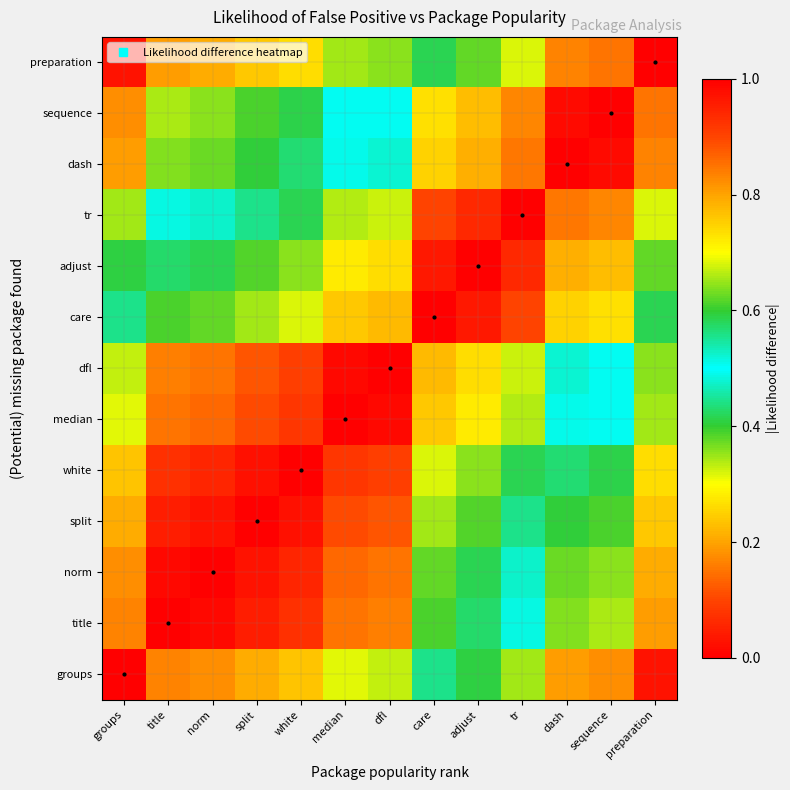

What is the greatest value displayed?

1.0